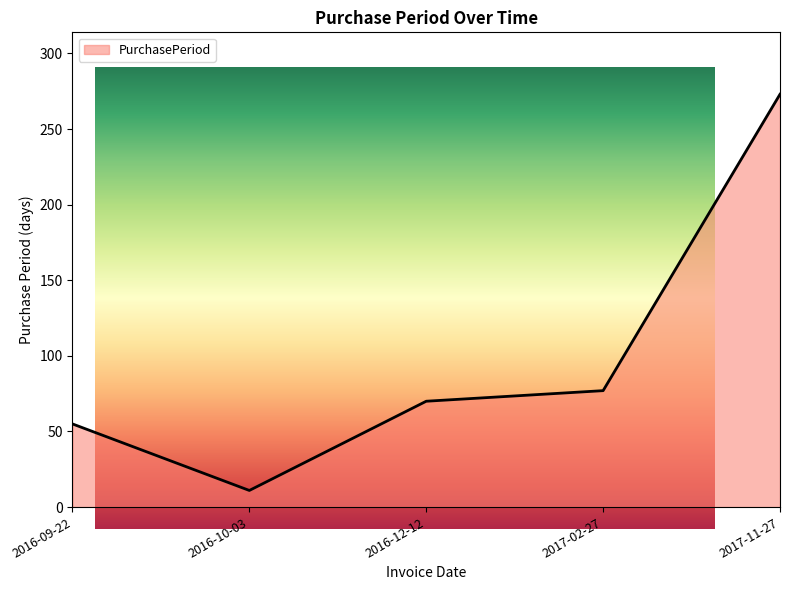

What is the maximum value shown in the chart?

273